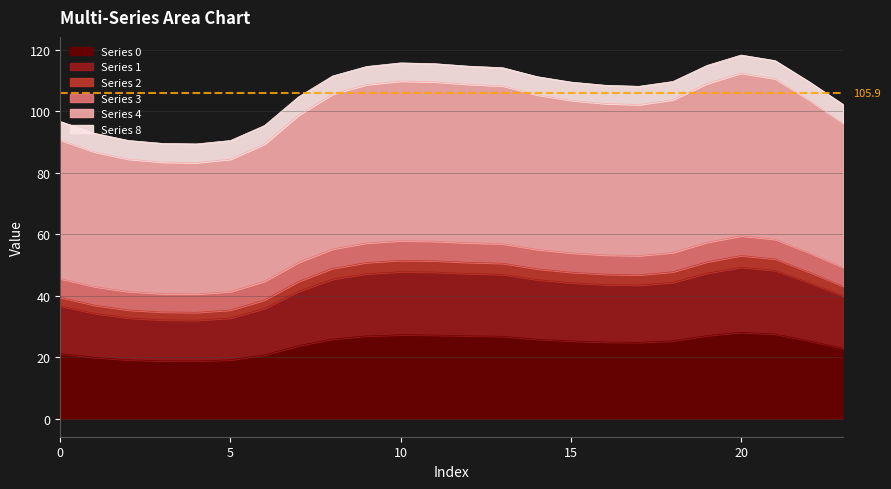

What is the minimum value shown in the chart?

18.7